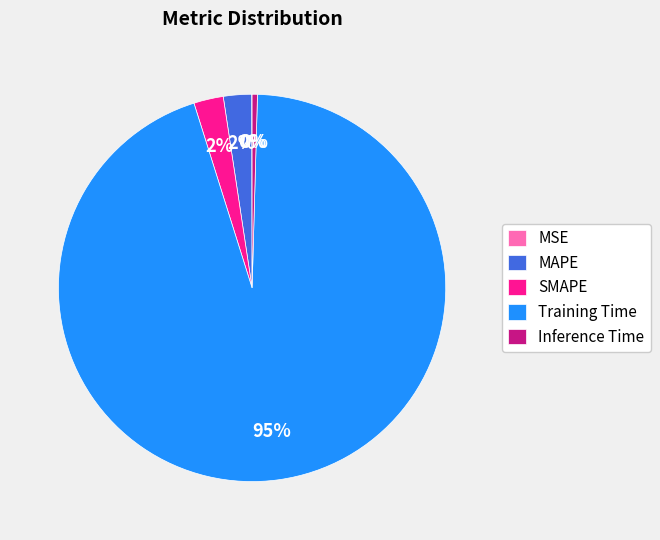

Does SMAPE represent more than half of the total?

No